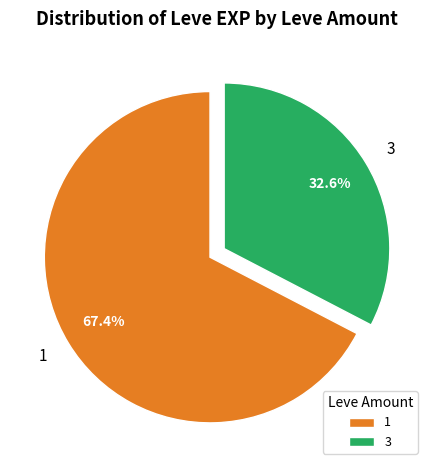

Rank the categories by value from lowest to highest.

3, 1